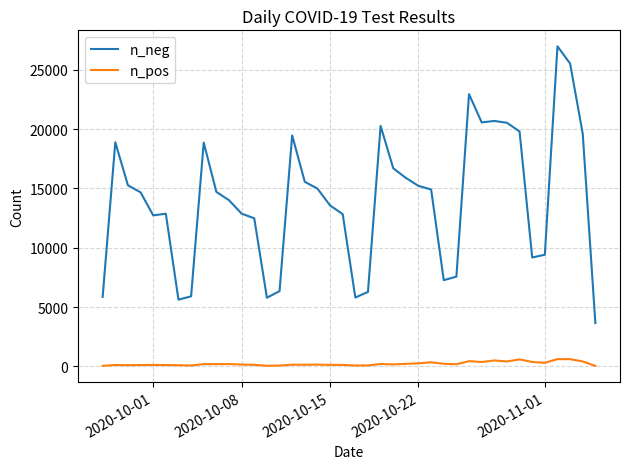

How many series are shown in this chart?

2